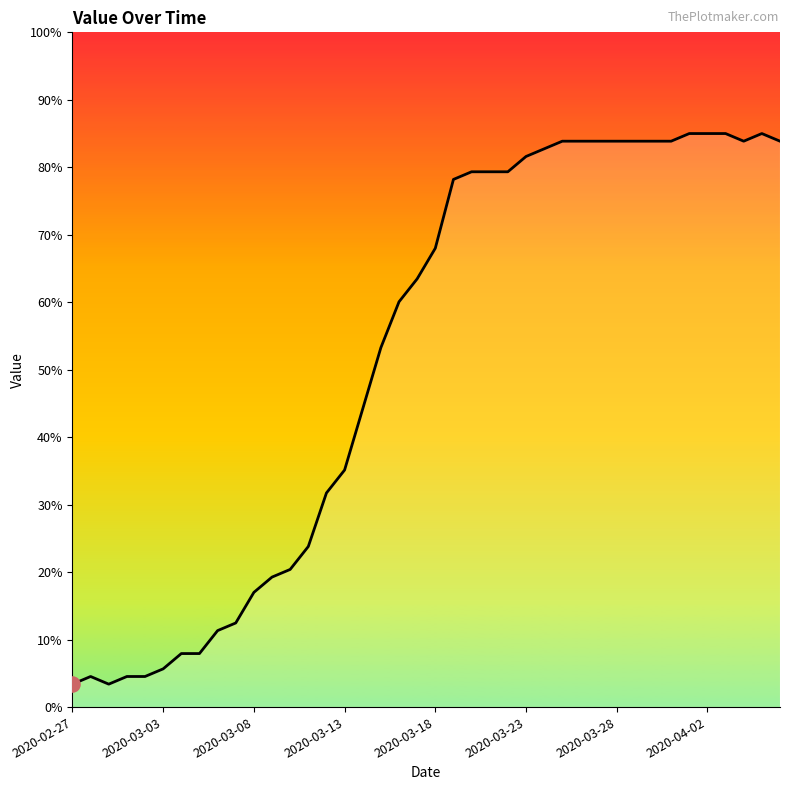

What is the minimum value shown in the chart?

3.4